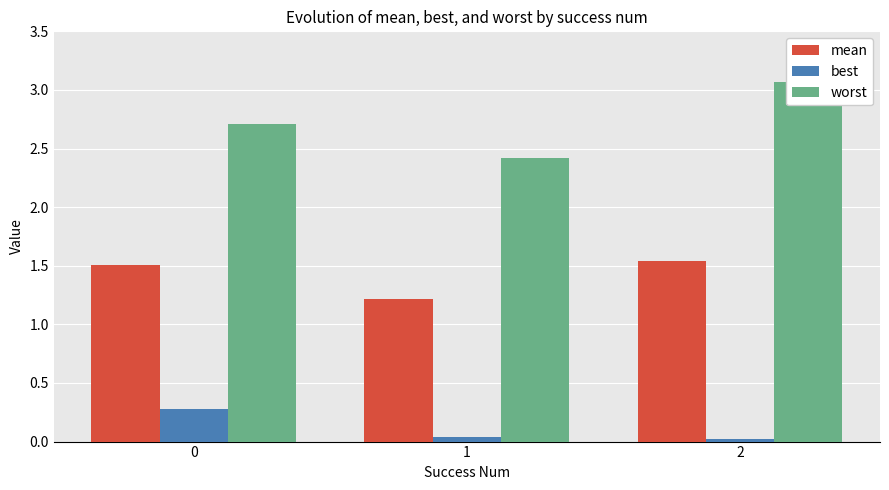

Reading left to right, what are all the values shown in this chart?

mean: 1.5	1.2	1.5
best: 0.3	0.0	0.0
worst: 2.7	2.4	3.1